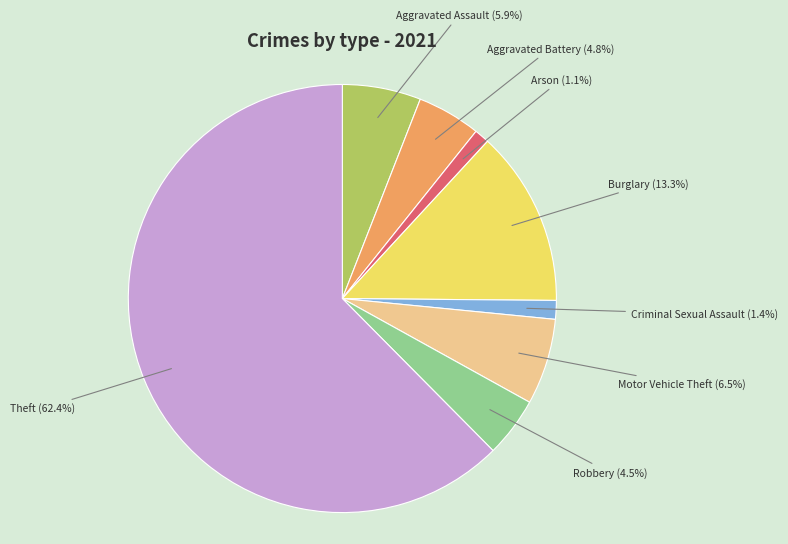

To the nearest percent, what is the difference between the largest and smallest slice percentages?

61%